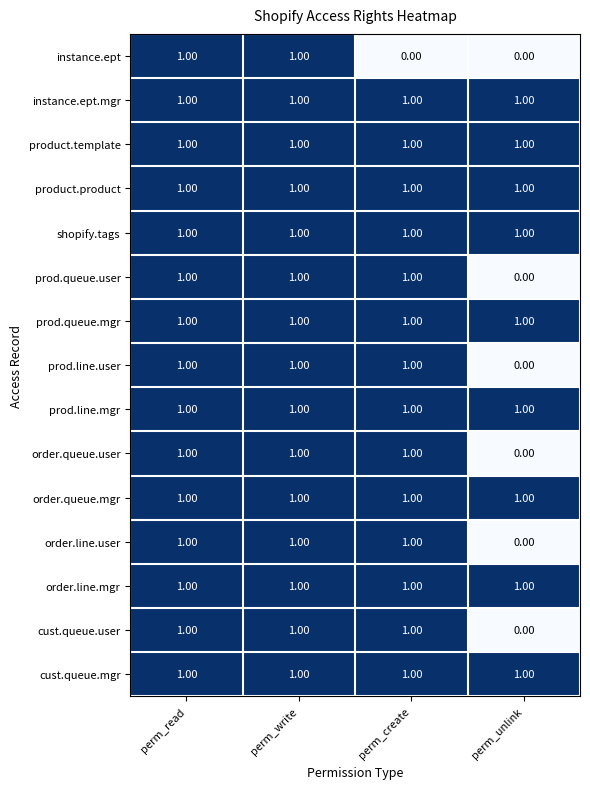

Which category has the lowest value in the prod.queue.user series?

perm_unlink